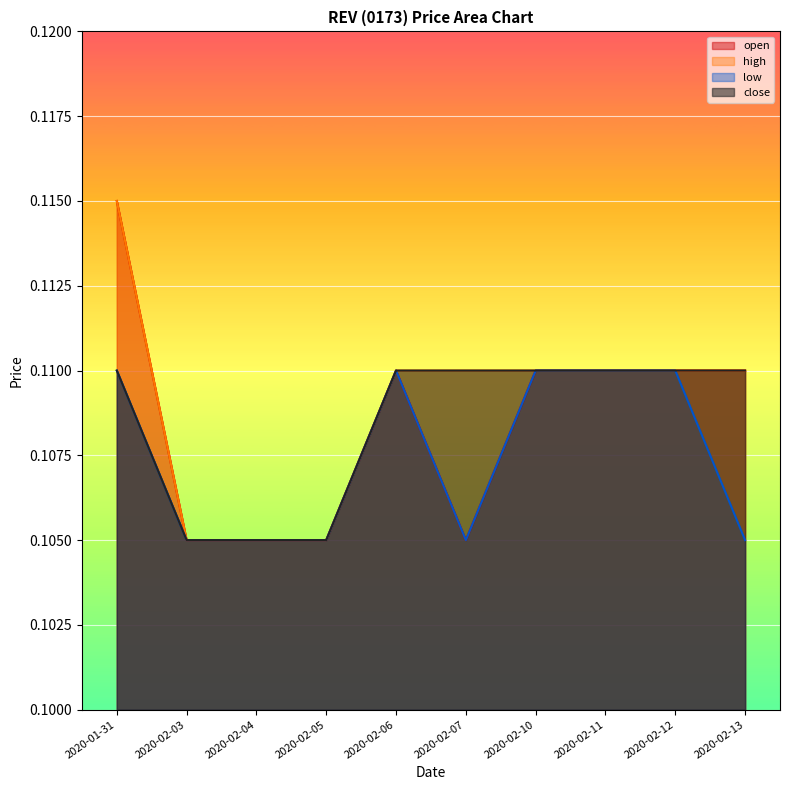

Which series changed the most between 2020-02-04 and 2020-02-10?

open